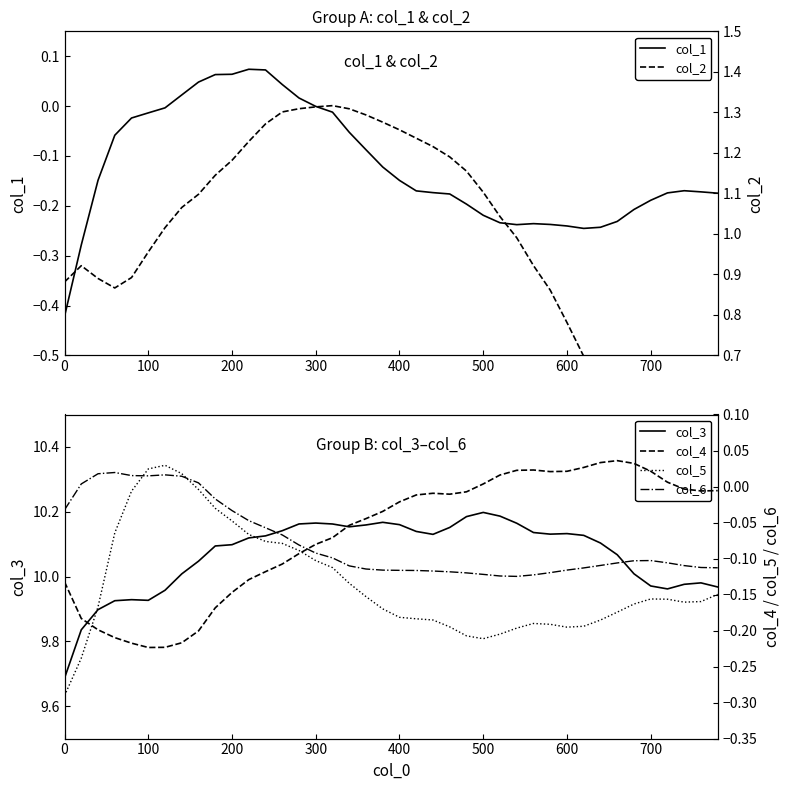

Is it true that col_1 equals -0.1 at 600?

False